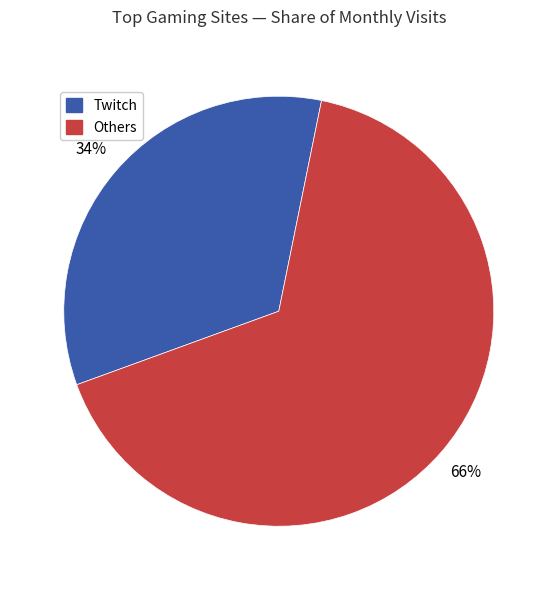

To the nearest percent, what is the average slice percentage?

50%